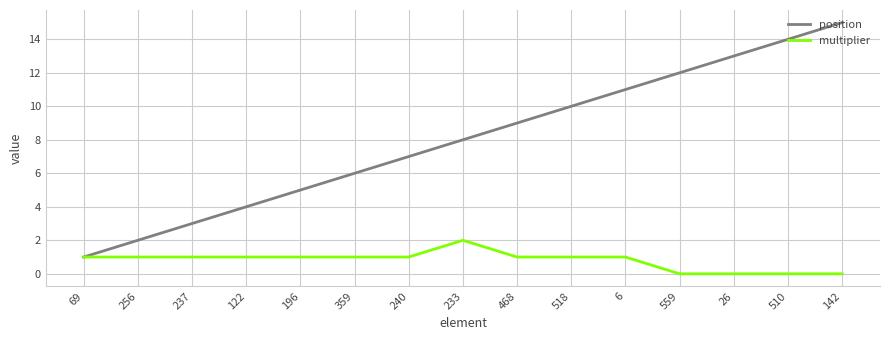

How many categories are shown in the chart?

15